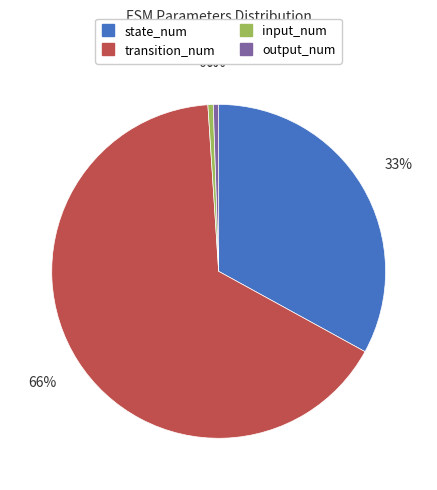

To the nearest percent, what is the combined percentage of state_num and transition_num?

99%